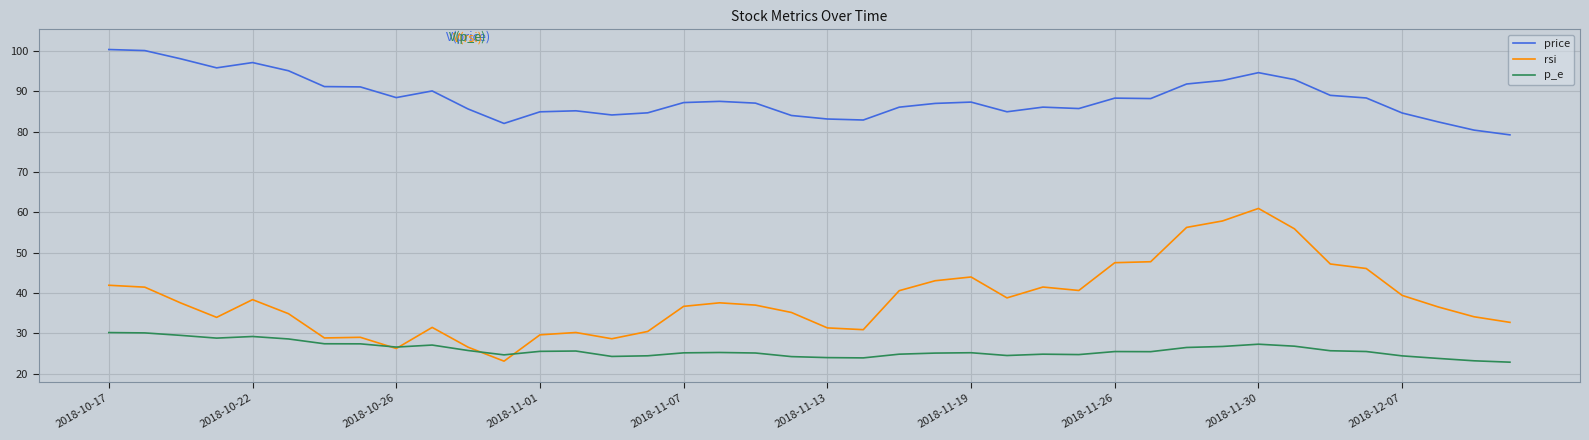

Which series has the largest total across all categories?

price